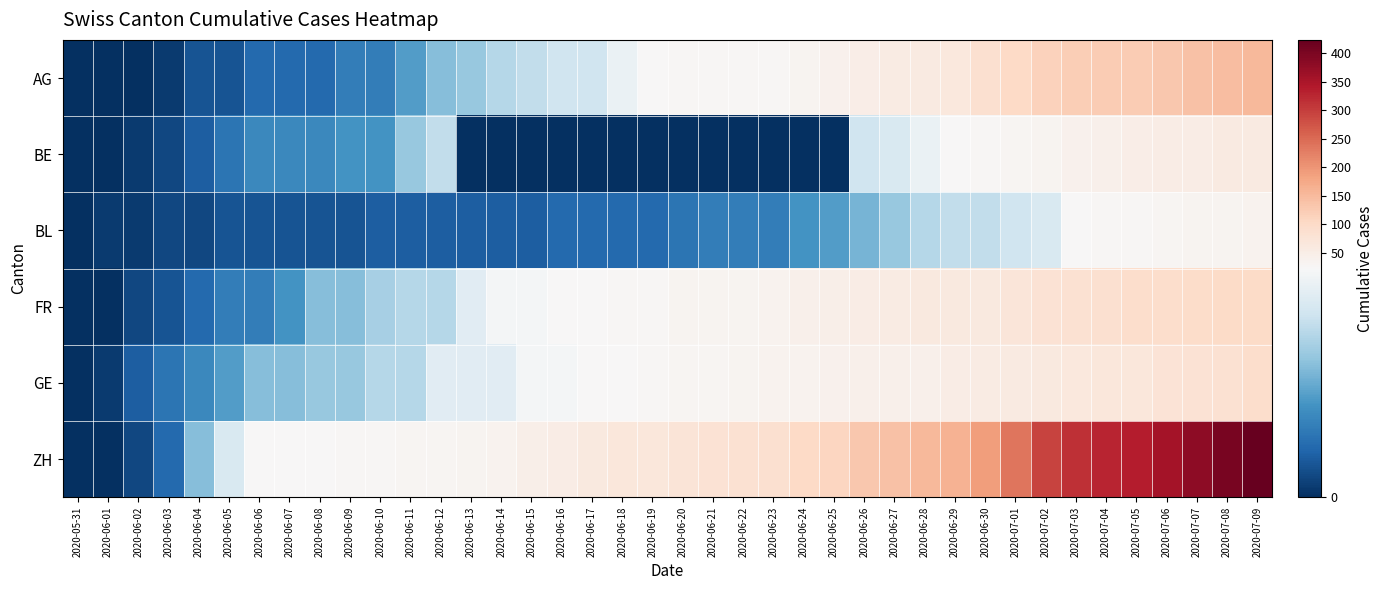

Reading left to right, what are all the values shown in this chart?

AG: 2020-05-31=0	2020-06-01=0	2020-06-02=0	2020-06-03=1	2020-06-04=3	2020-06-05=3	2020-06-06=5	2020-06-07=5	2020-06-08=5	2020-06-09=7	2020-06-10=7	2020-06-11=10	2020-06-12=13	2020-06-13=14	2020-06-14=16	2020-06-15=17	2020-06-16=18	2020-06-17=18	2020-06-18=21	2020-06-19=23	2020-06-20=26	2020-06-21=26	2020-06-22=28	2020-06-23=28	2020-06-24=35	2020-06-25=40	2020-06-26=50	2020-06-27=55	2020-06-28=59	2020-06-29=65	2020-06-30=88	2020-07-01=103	2020-07-02=116	2020-07-03=120	2020-07-04=123	2020-07-05=125	2020-07-06=132	2020-07-07=140	2020-07-08=147	2020-07-09=153
BE: 2020-05-31=0	2020-06-01=0	2020-06-02=1	2020-06-03=2	2020-06-04=4	2020-06-05=6	2020-06-06=8	2020-06-07=8	2020-06-08=8	2020-06-09=9	2020-06-10=9	2020-06-11=14	2020-06-12=17	2020-06-13=0	2020-06-14=0	2020-06-15=0	2020-06-16=0	2020-06-17=0	2020-06-18=0	2020-06-19=0	2020-06-20=0	2020-06-21=0	2020-06-22=0	2020-06-23=0	2020-06-24=0	2020-06-25=0	2020-06-26=18	2020-06-27=19	2020-06-28=21	2020-06-29=25	2020-06-30=27	2020-07-01=29	2020-07-02=35	2020-07-03=39	2020-07-04=43	2020-07-05=49	2020-07-06=52	2020-07-07=53	2020-07-08=57	2020-07-09=59
BL: 2020-05-31=0	2020-06-01=1	2020-06-02=1	2020-06-03=2	2020-06-04=2	2020-06-05=3	2020-06-06=3	2020-06-07=3	2020-06-08=3	2020-06-09=3	2020-06-10=4	2020-06-11=4	2020-06-12=4	2020-06-13=4	2020-06-14=4	2020-06-15=4	2020-06-16=5	2020-06-17=5	2020-06-18=5	2020-06-19=5	2020-06-20=6	2020-06-21=7	2020-06-22=7	2020-06-23=7	2020-06-24=9	2020-06-25=10	2020-06-26=12	2020-06-27=14	2020-06-28=16	2020-06-29=17	2020-06-30=17	2020-07-01=18	2020-07-02=19	2020-07-03=23	2020-07-04=27	2020-07-05=27	2020-07-06=29	2020-07-07=32	2020-07-08=35	2020-07-09=38
FR: 2020-05-31=0	2020-06-01=0	2020-06-02=2	2020-06-03=3	2020-06-04=5	2020-06-05=7	2020-06-06=7	2020-06-07=9	2020-06-08=13	2020-06-09=13	2020-06-10=15	2020-06-11=16	2020-06-12=16	2020-06-13=20	2020-06-14=22	2020-06-15=22	2020-06-16=23	2020-06-17=24	2020-06-18=26	2020-06-19=27	2020-06-20=32	2020-06-21=32	2020-06-22=32	2020-06-23=36	2020-06-24=44	2020-06-25=47	2020-06-26=52	2020-06-27=56	2020-06-28=61	2020-06-29=61	2020-06-30=61	2020-07-01=72	2020-07-02=79	2020-07-03=84	2020-07-04=87	2020-07-05=92	2020-07-06=94	2020-07-07=96	2020-07-08=99	2020-07-09=100
GE: 2020-05-31=0	2020-06-01=1	2020-06-02=4	2020-06-03=6	2020-06-04=8	2020-06-05=10	2020-06-06=13	2020-06-07=13	2020-06-08=14	2020-06-09=14	2020-06-10=16	2020-06-11=16	2020-06-12=20	2020-06-13=20	2020-06-14=20	2020-06-15=22	2020-06-16=22	2020-06-17=23	2020-06-18=23	2020-06-19=27	2020-06-20=31	2020-06-21=31	2020-06-22=32	2020-06-23=36	2020-06-24=38	2020-06-25=40	2020-06-26=43	2020-06-27=43	2020-06-28=44	2020-06-29=52	2020-06-30=56	2020-07-01=57	2020-07-02=62	2020-07-03=64	2020-07-04=67	2020-07-05=69	2020-07-06=76	2020-07-07=80	2020-07-08=84	2020-07-09=92
ZH: 2020-05-31=0	2020-06-01=0	2020-06-02=2	2020-06-03=5	2020-06-04=13	2020-06-05=19	2020-06-06=23	2020-06-07=23	2020-06-08=23	2020-06-09=26	2020-06-10=28	2020-06-11=30	2020-06-12=30	2020-06-13=33	2020-06-14=38	2020-06-15=45	2020-06-16=52	2020-06-17=62	2020-06-18=67	2020-06-19=68	2020-06-20=75	2020-06-21=80	2020-06-22=83	2020-06-23=87	2020-06-24=103	2020-06-25=110	2020-06-26=129	2020-06-27=141	2020-06-28=152	2020-06-29=161	2020-06-30=189	2020-07-01=237	2020-07-02=293	2020-07-03=316	2020-07-04=329	2020-07-05=337	2020-07-06=356	2020-07-07=381	2020-07-08=404	2020-07-09=423